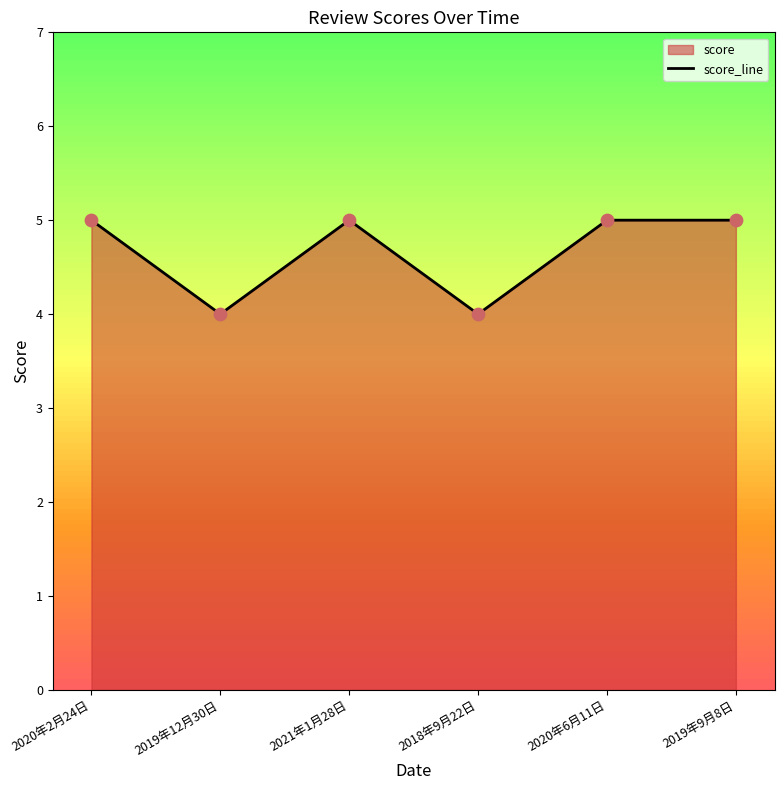

Which has a higher value, 2019年12月30日 or 2021年1月28日?

2021年1月28日